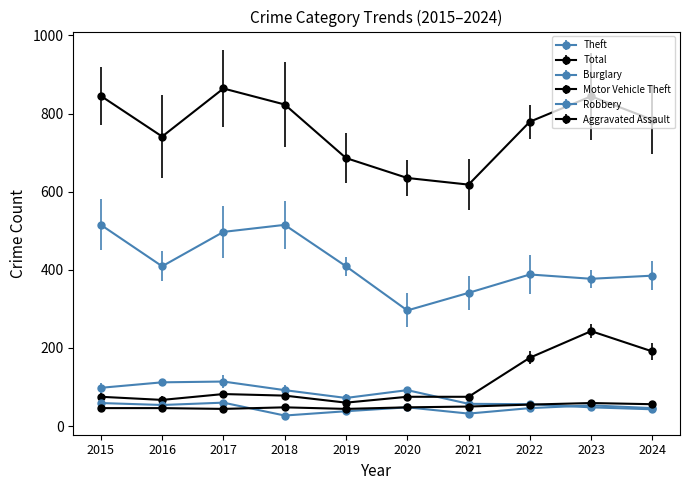

What is the difference between the highest and lowest values at 2022?

733